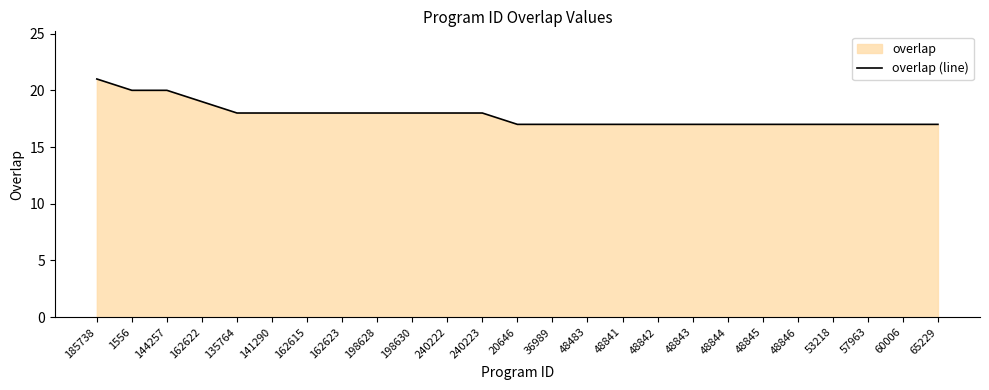

What is the change in value from 162615 to 53218?

-1